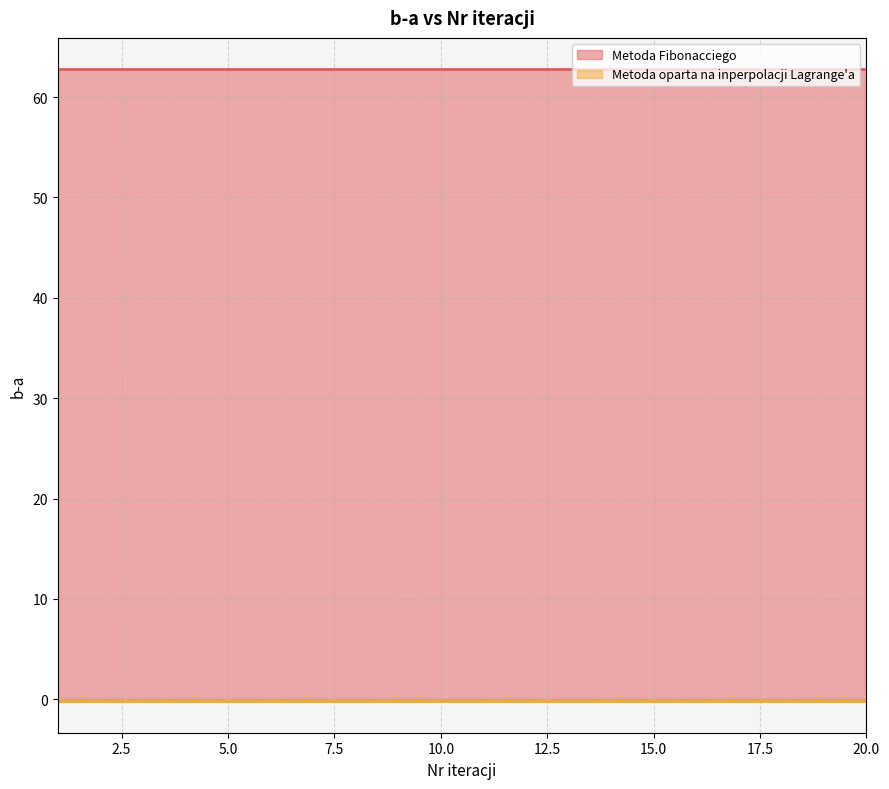

At how many categories does at least one series exceed 44?

20